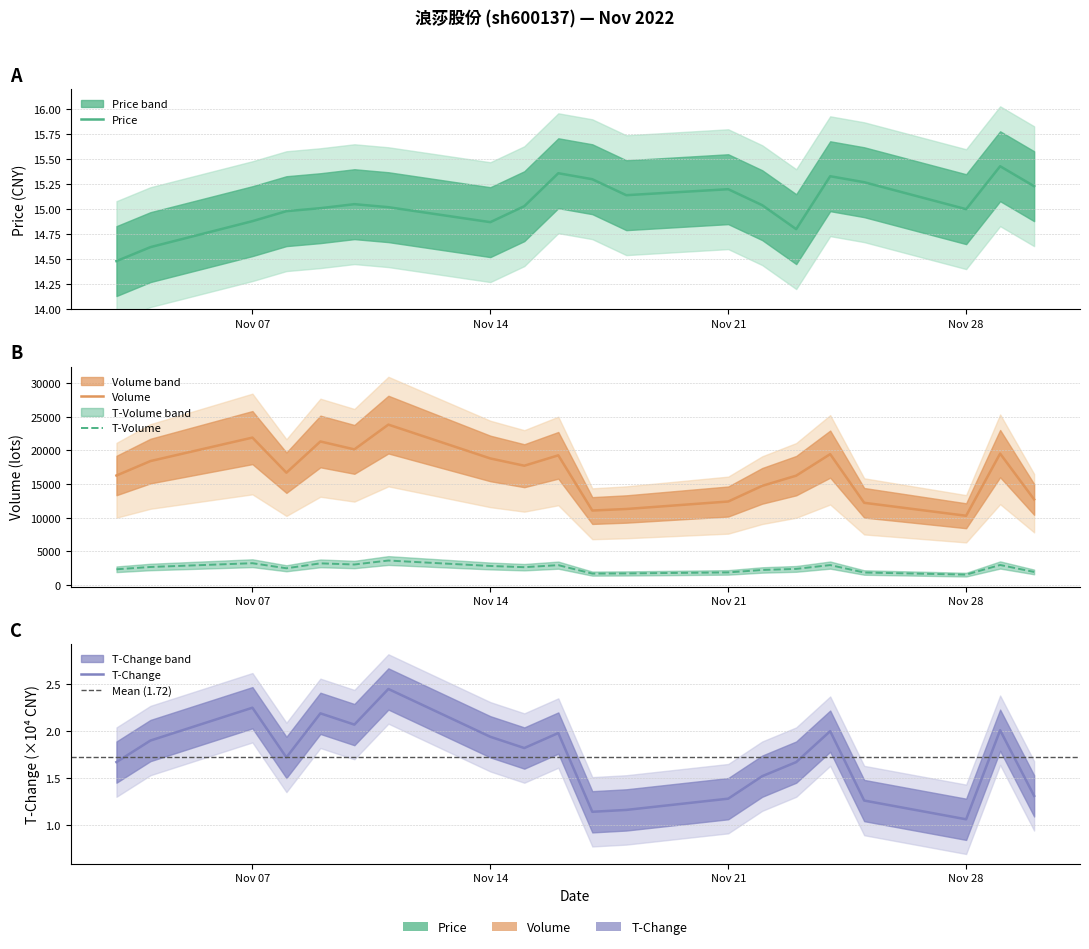

At which category does t_volume reach its first local valley?

2022-11-08